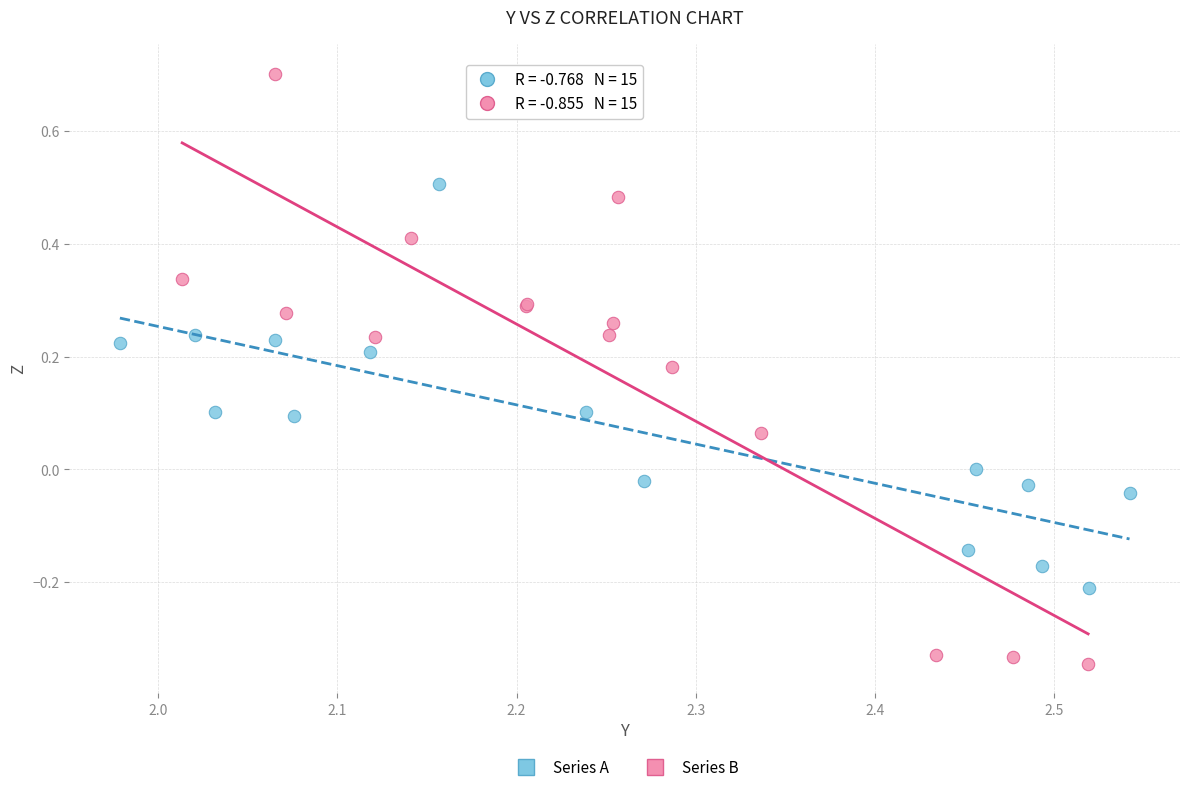

Which series contains the lowest Y value?

Series B